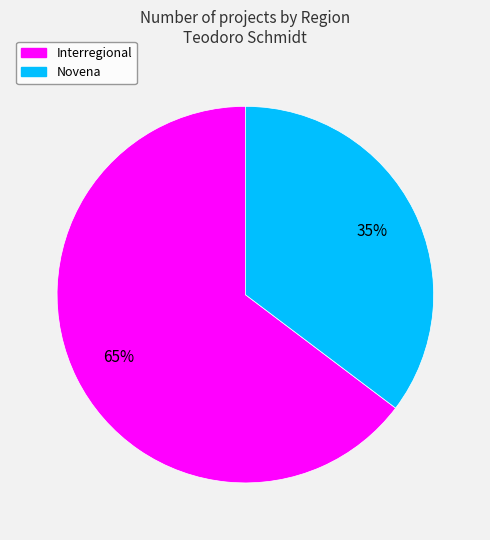

To the nearest percent, what is the average slice percentage?

50%